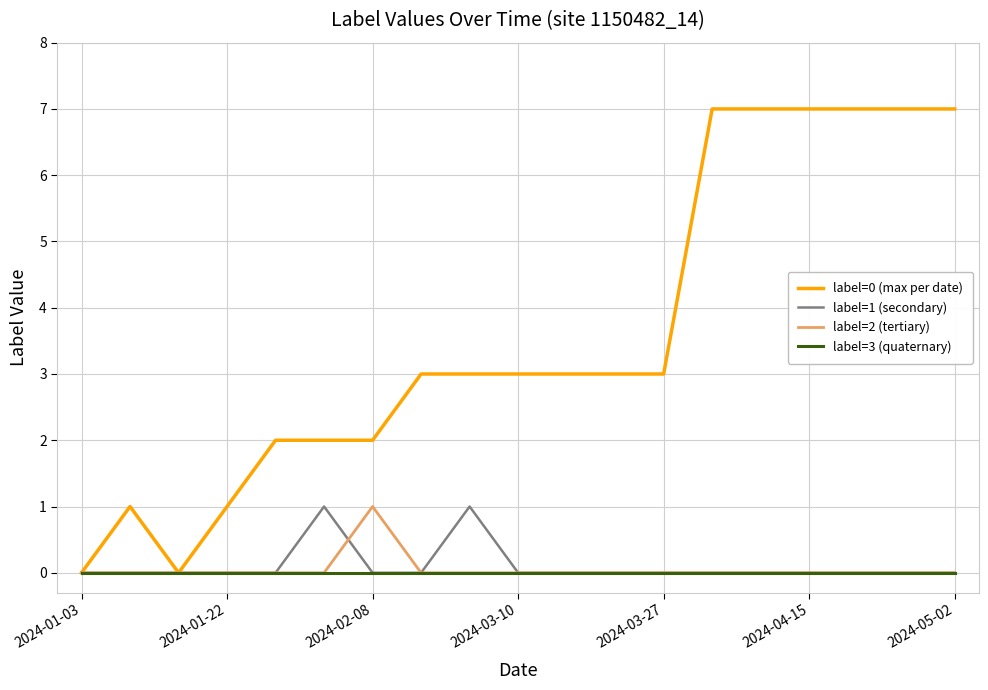

True or false: label=0 (max per date) has more than 0 points higher than both neighbors.

True